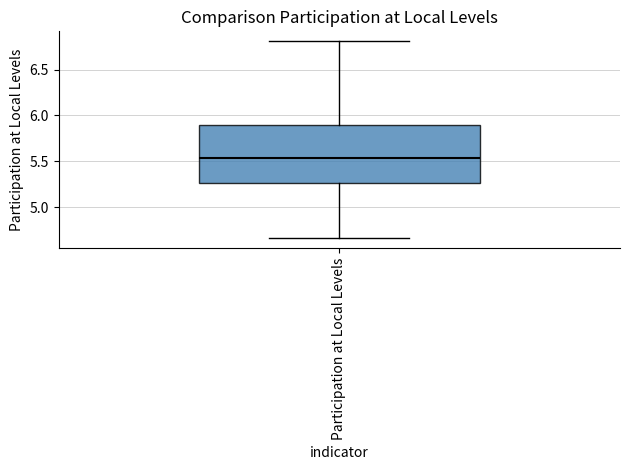

Where is the lower edge of the box for Participation at Local Levels on the y-axis? The values are not printed on the chart, so give them approximately, as read against the axis.

5.25